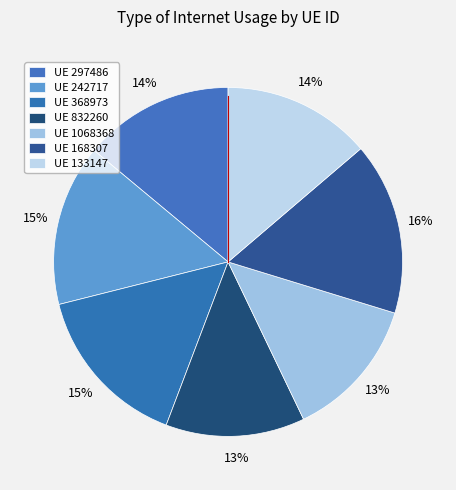

Count the number of slices in the pie.

7